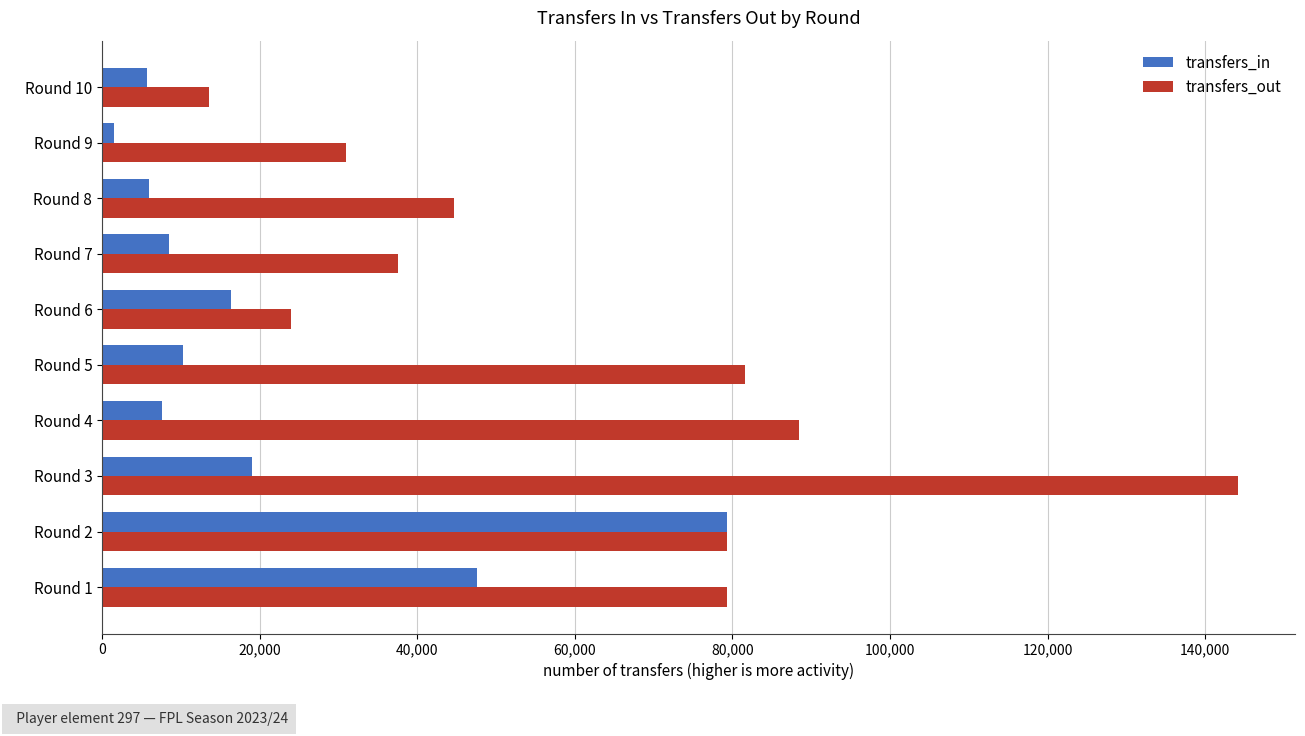

What is the difference between the highest and lowest values at Round 4?

80836